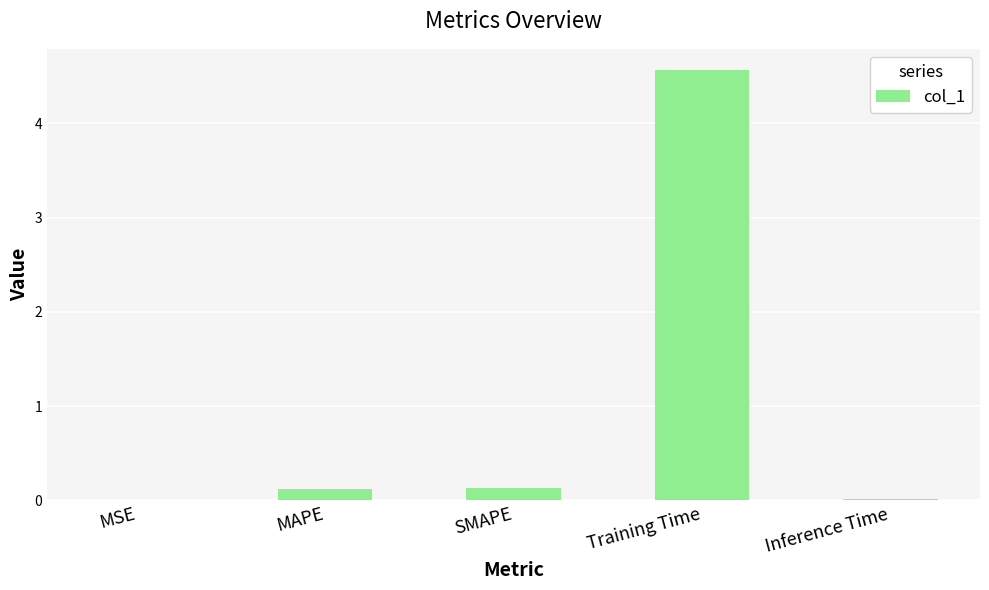

What is the approximate value at Training Time?

4.6